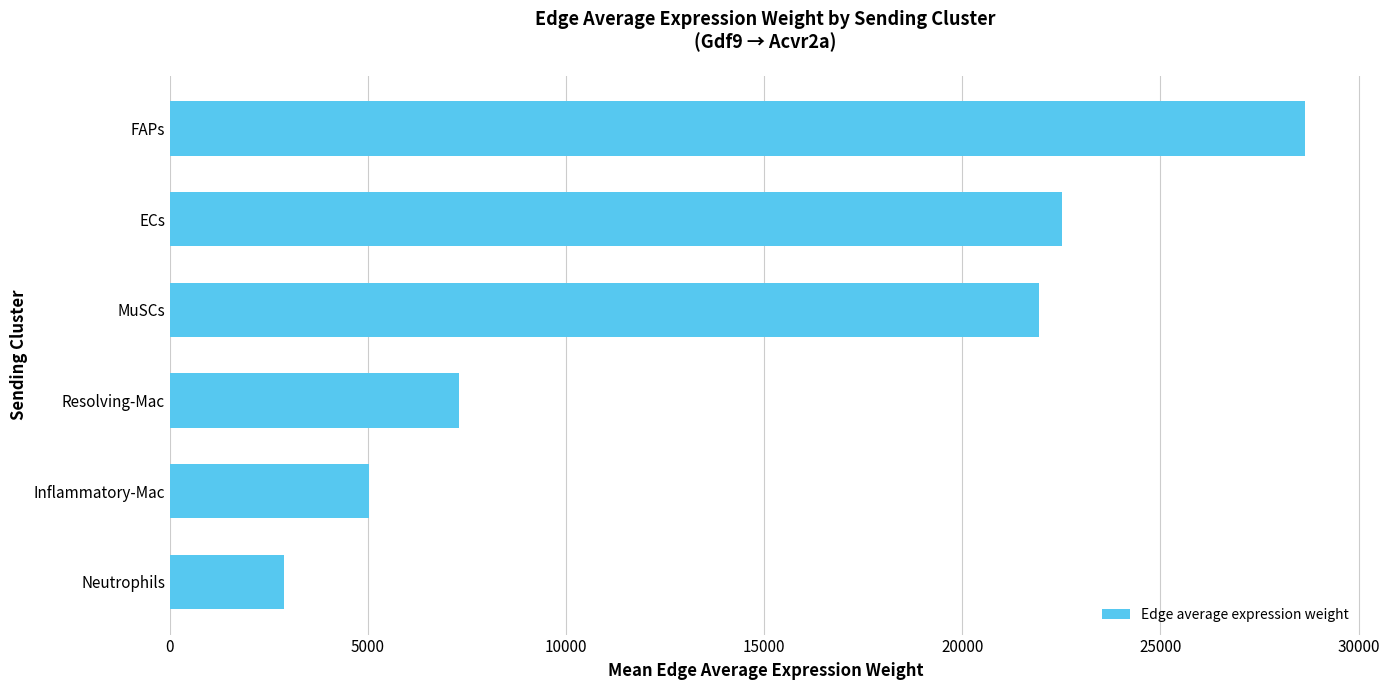

Reading bottom to top, what are all the values shown in this chart?

Neutrophils=2887.0	Inflammatory-Mac=5023.9	Resolving-Mac=7289.4	MuSCs=21925.4	ECs=22518.7	FAPs=28637.2